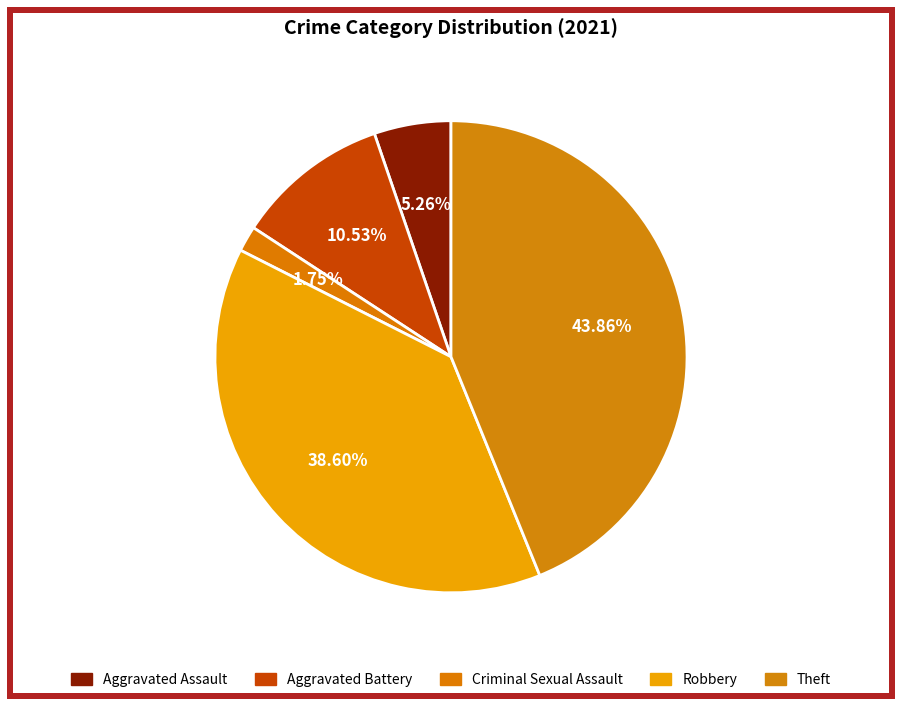

Does Robbery account for over 50% of the chart?

No